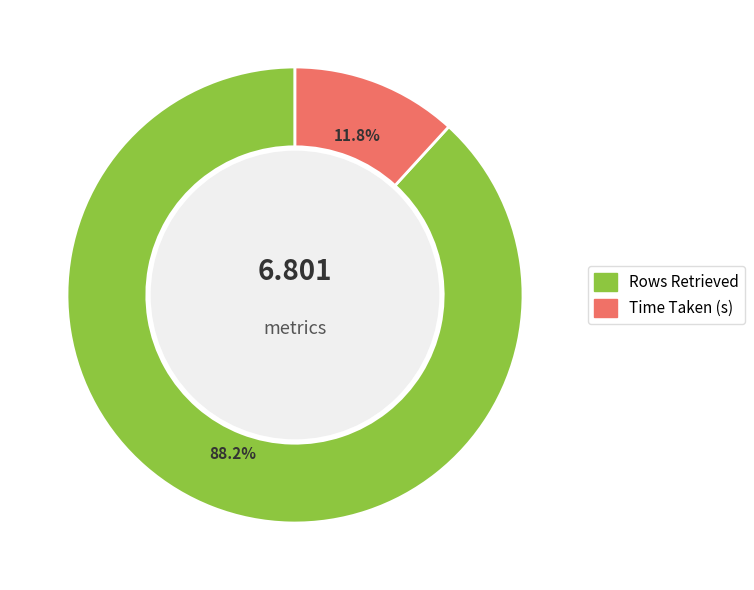

Rank the categories by value from highest to lowest.

Rows Retrieved, Time Taken (s)